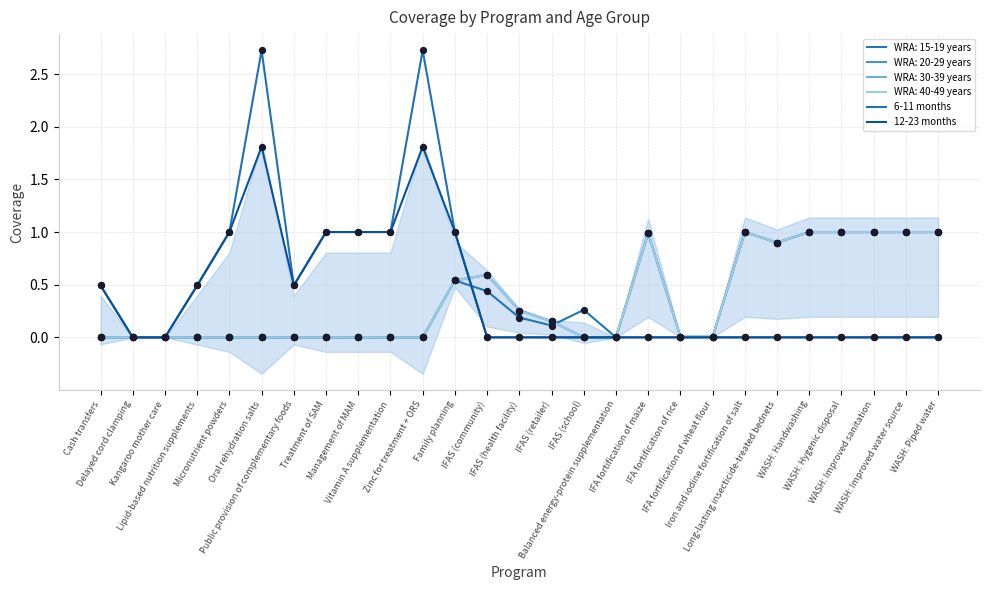

What are all the series names shown in the legend?

6-11 months, 12-23 months